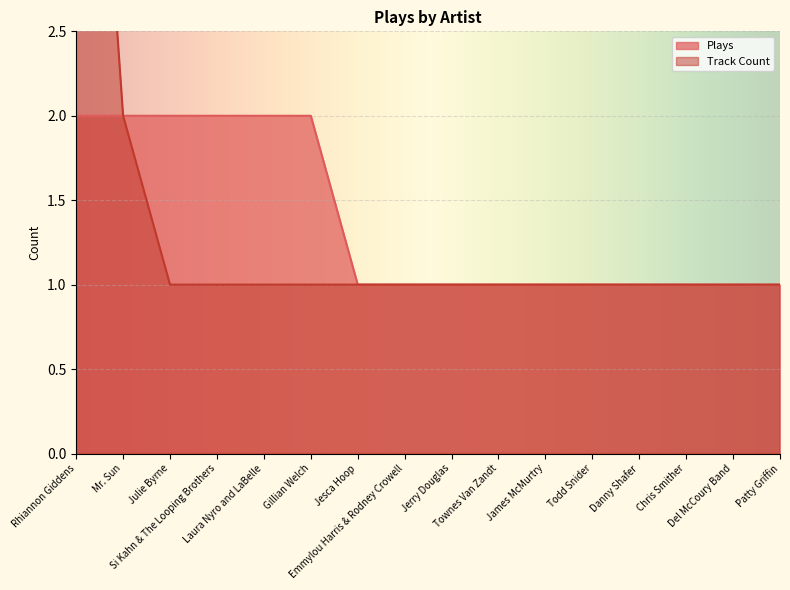

What is the sum of all Track Count values?

22